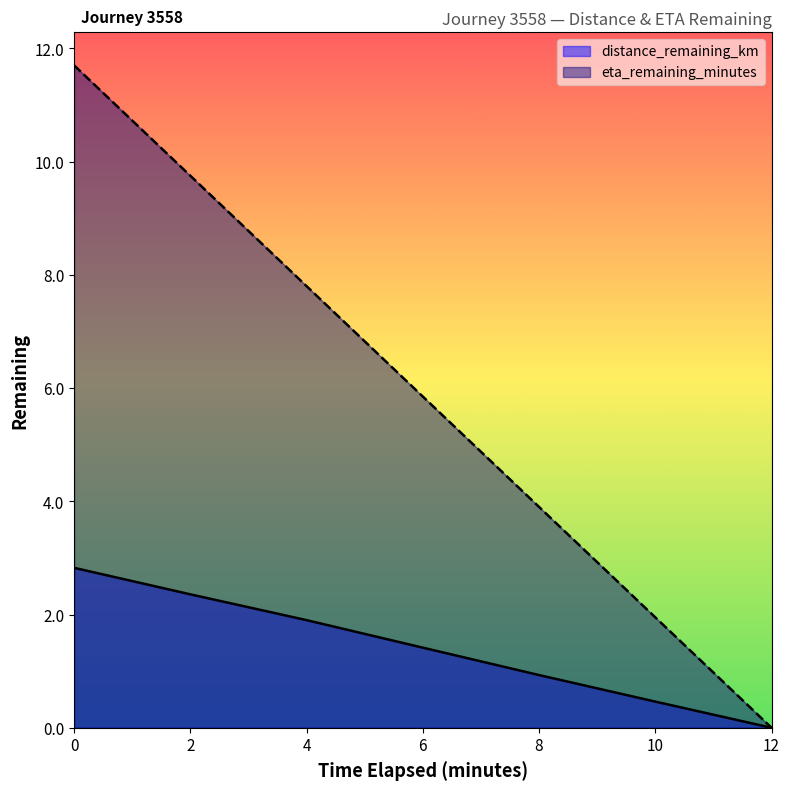

True or false: distance_remaining_km has more than 0 points higher than both neighbors.

False